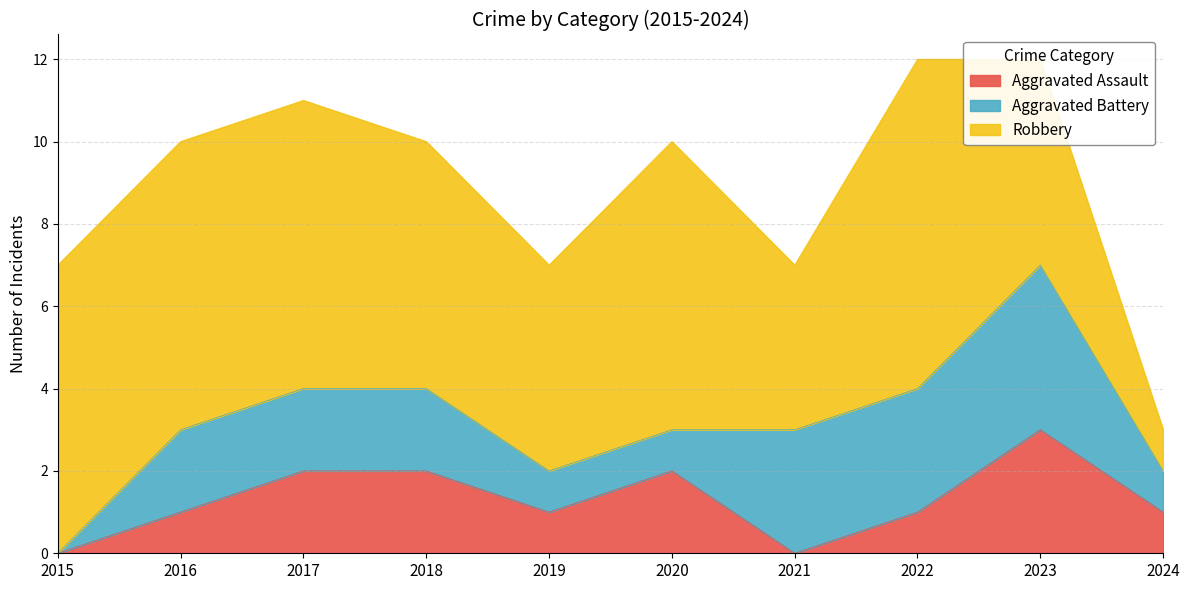

Reading left to right, list all the values displayed in this chart.

Aggravated Assault: 2015=0	2016=1	2017=2	2018=2	2019=1	2020=2	2021=0	2022=1	2023=3	2024=1
Aggravated Battery: 2015=0	2016=2	2017=2	2018=2	2019=1	2020=1	2021=3	2022=3	2023=4	2024=1
Robbery: 2015=7	2016=7	2017=7	2018=6	2019=5	2020=7	2021=4	2022=8	2023=5	2024=1